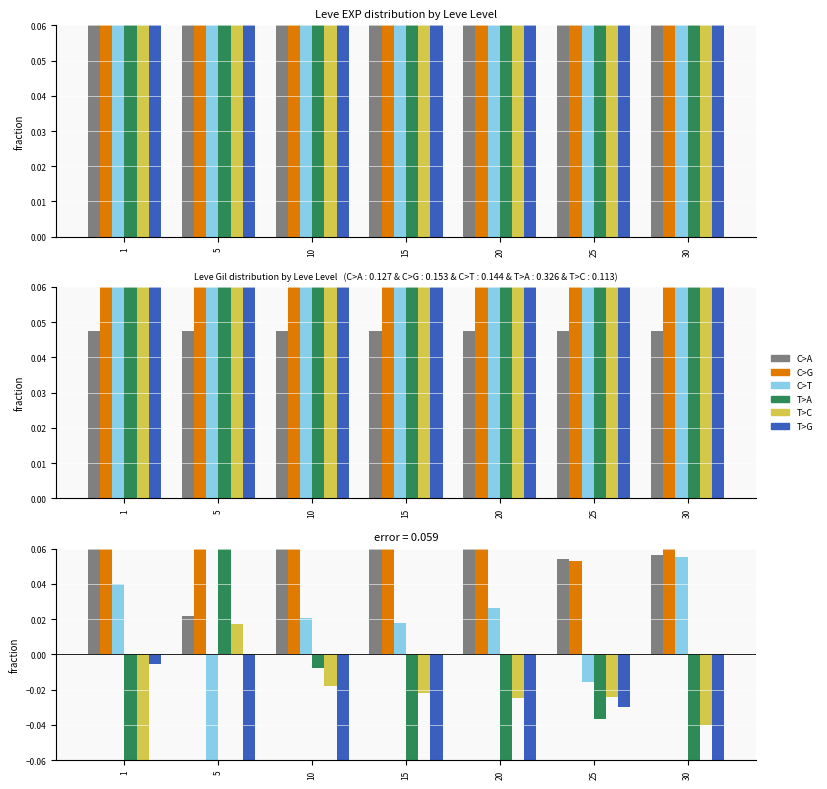

At which category does the chart reach its peak across all series?

15